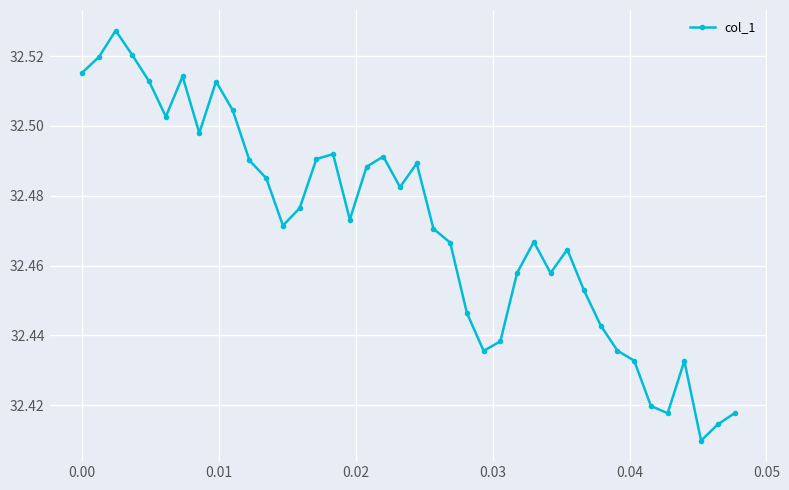

How many points are lower than both their immediate neighbors (excluding endpoints)?

9